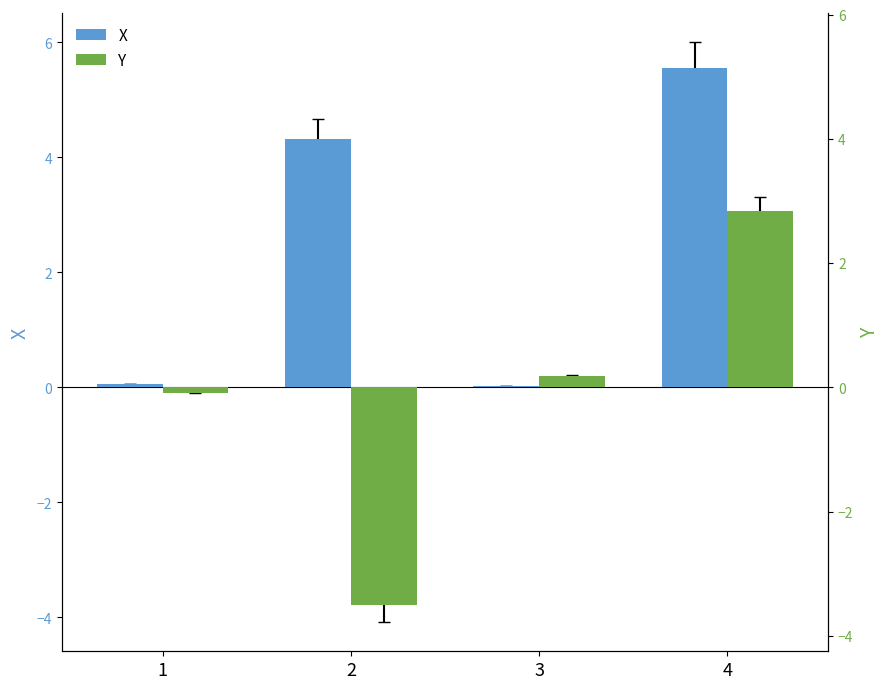

True or false: Y has a value of -3.8 at 2.

True